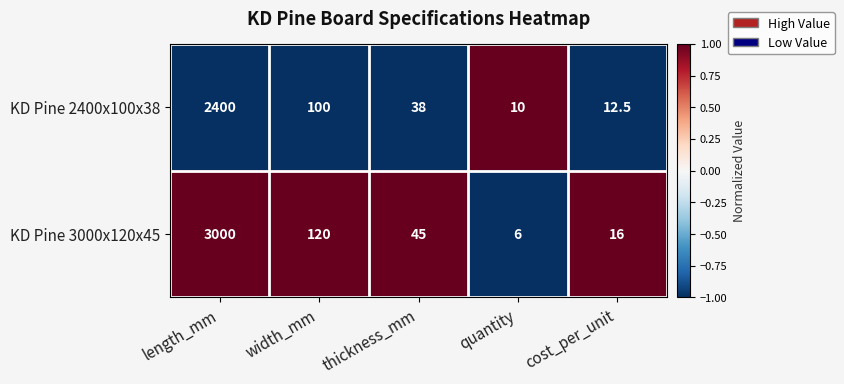

What is the difference between the KD Pine 2400x100x38 values at width_mm and cost_per_unit?

87.5